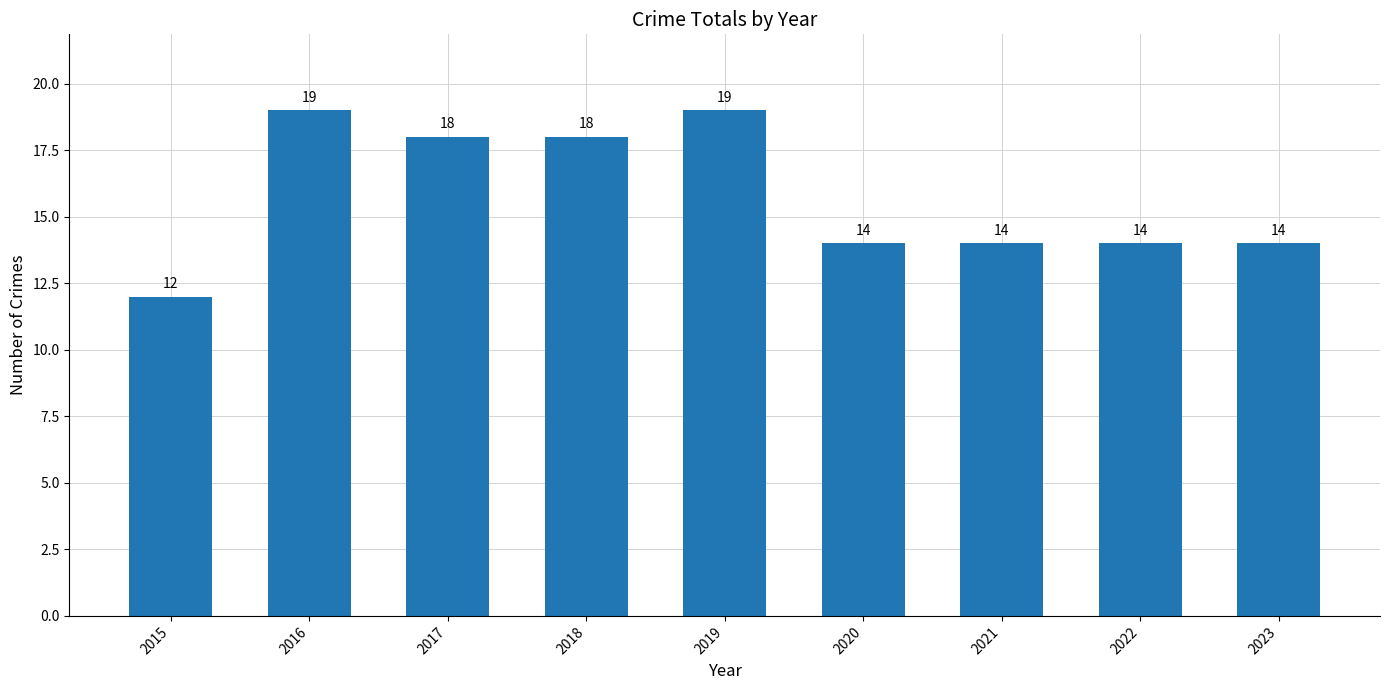

What is the approximate value at 2018?

18